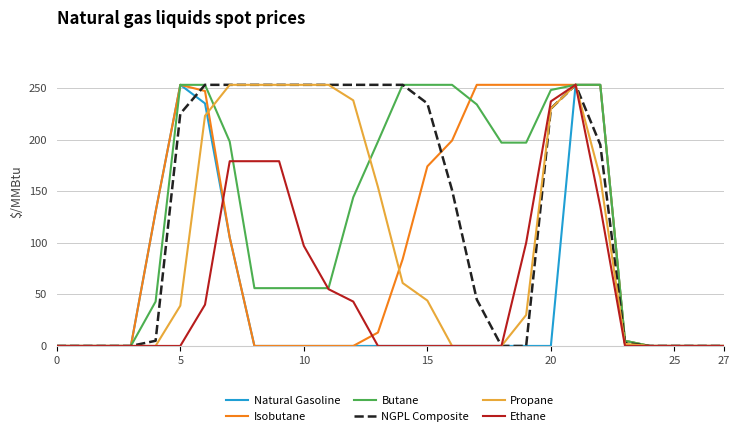

What is the maximum value for Propane?

253